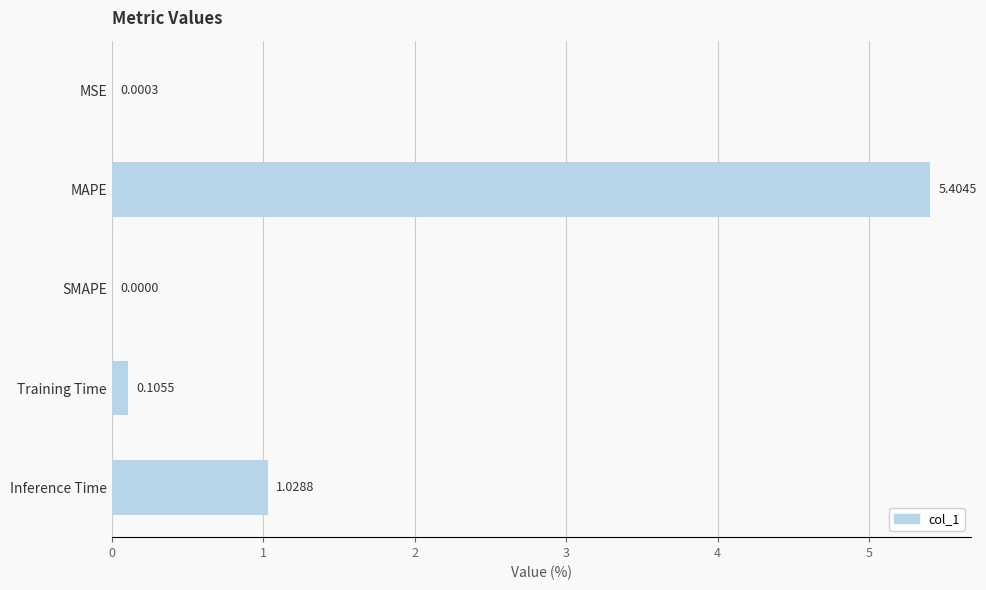

Which label corresponds to the largest value in the chart?

MAPE